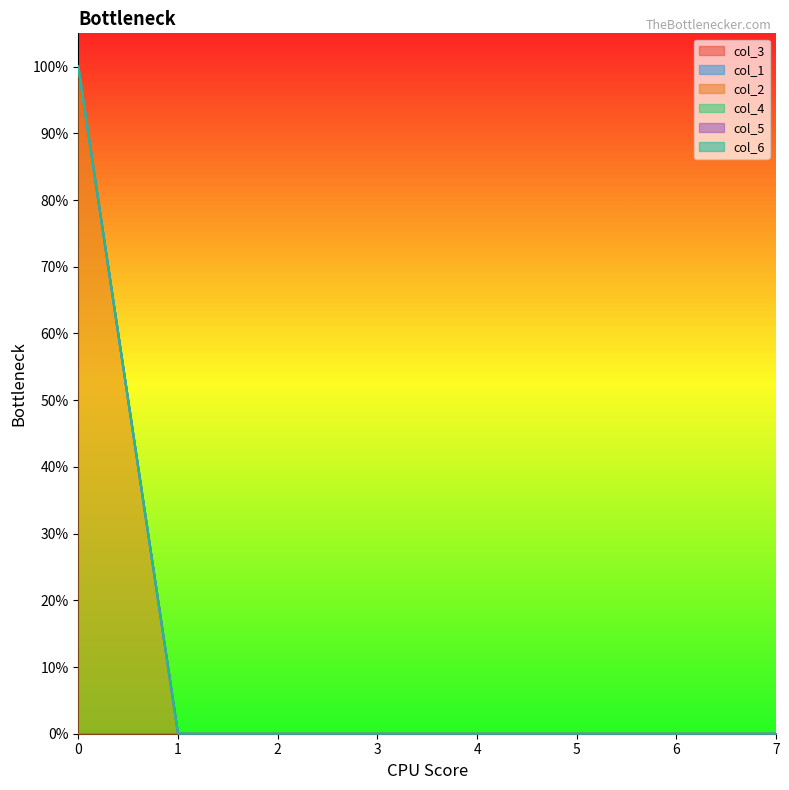

At how many categories does at least one series exceed 0?

1